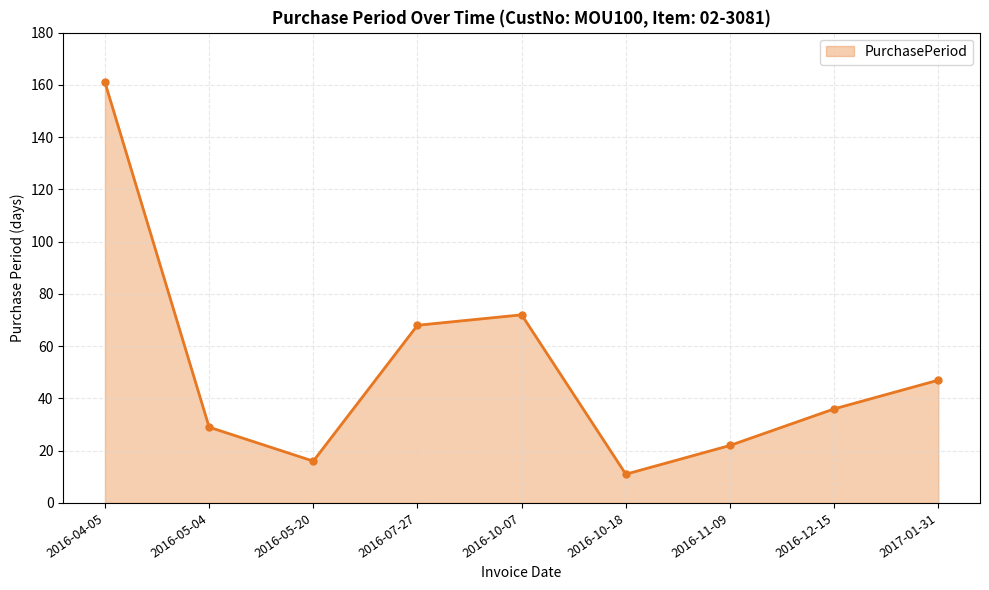

Count the number of categories in the chart.

9